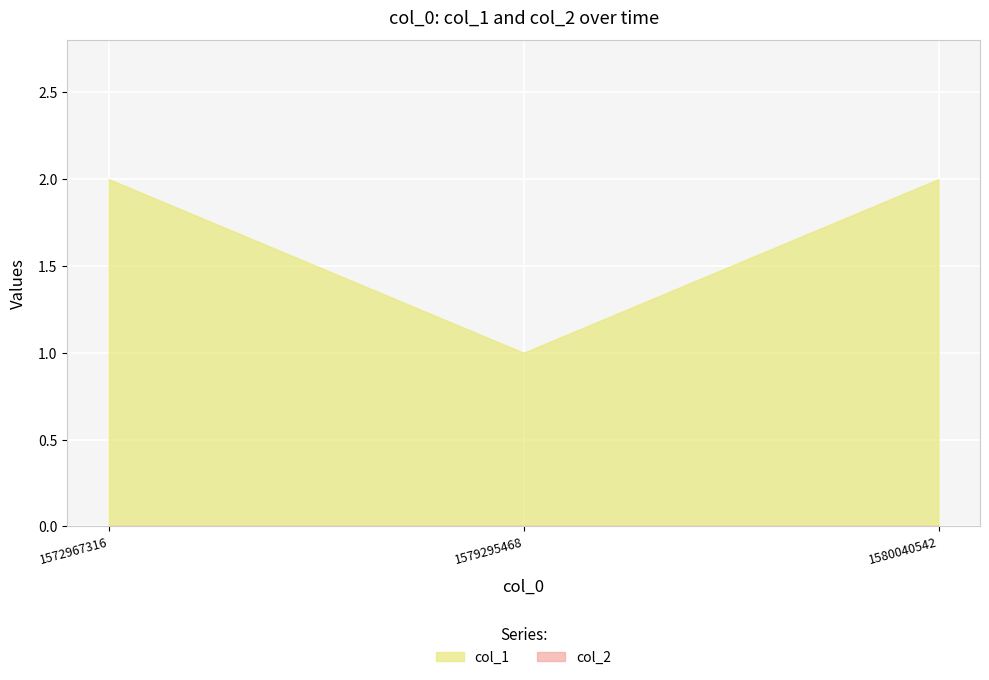

How many data points in col_1 are less than 2?

1